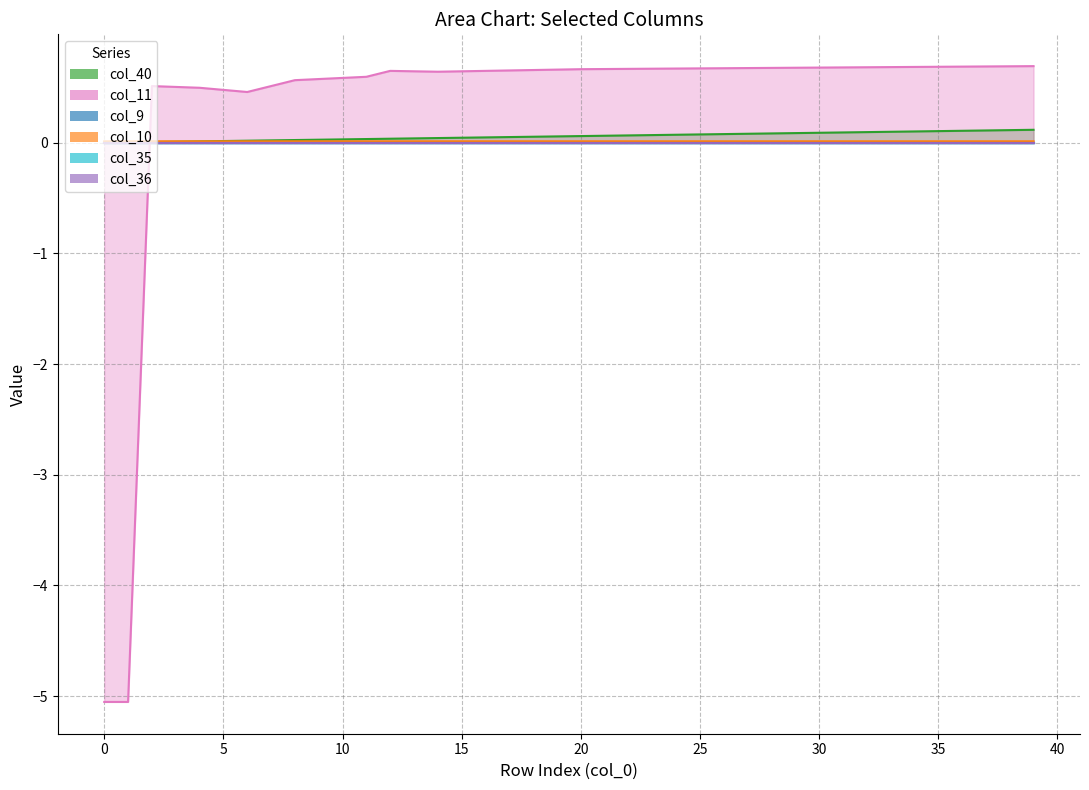

What is the label of the 12th point from the left?

11